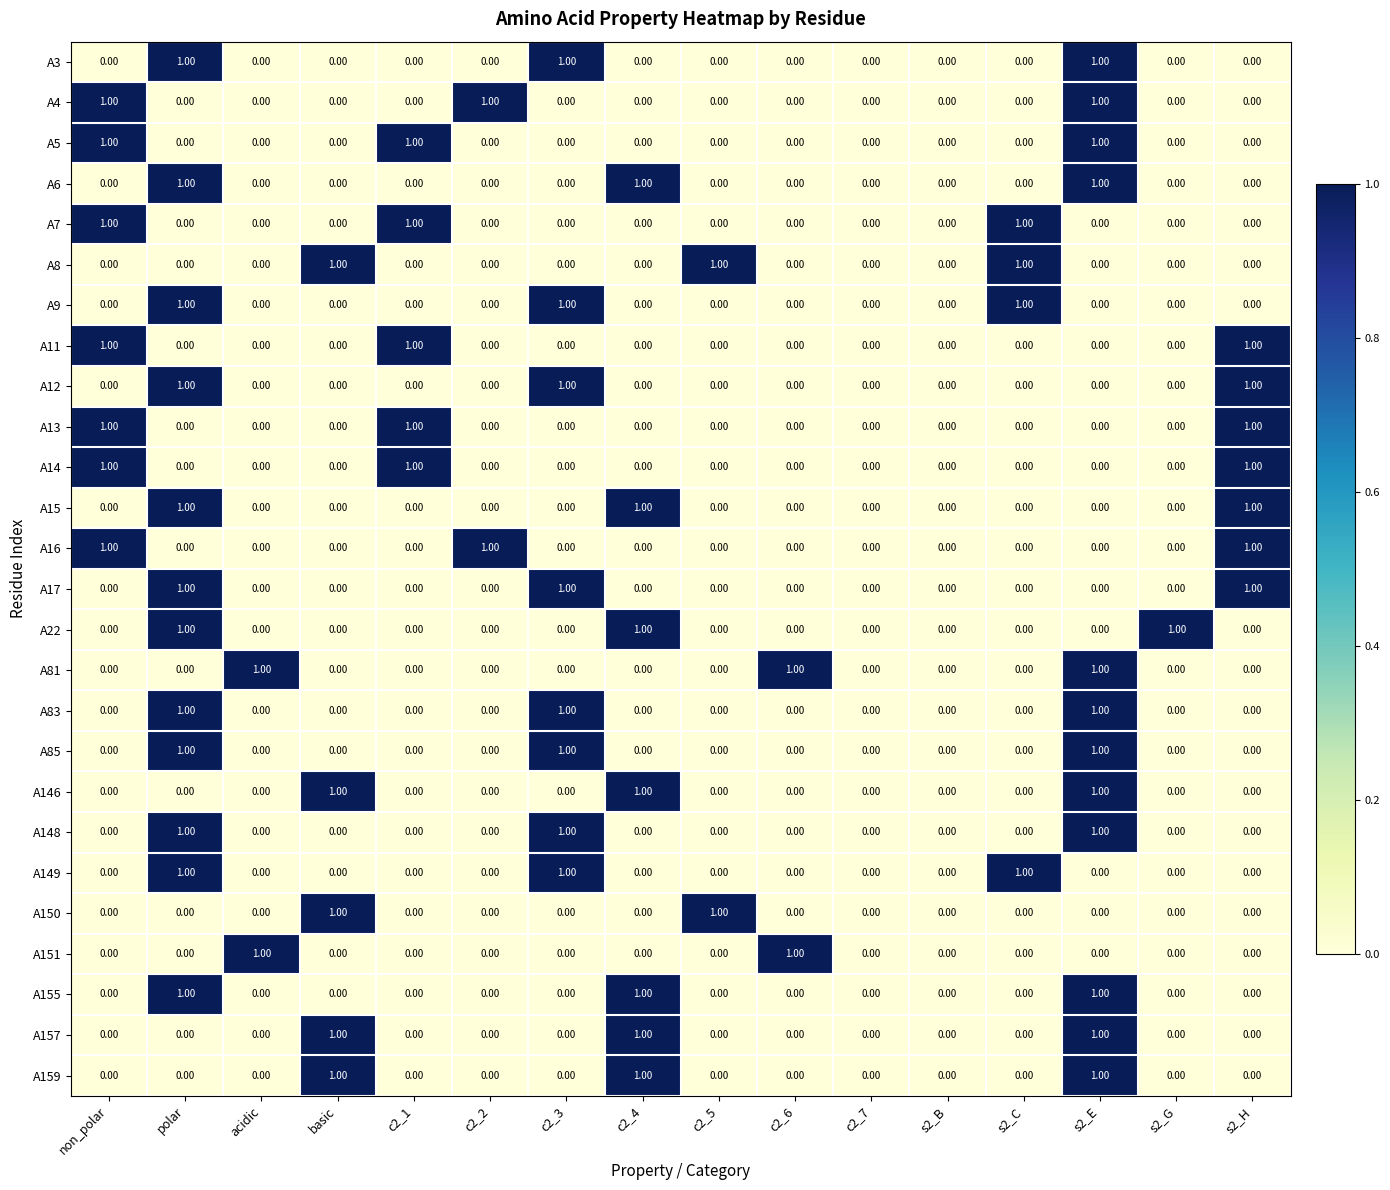

What is the total value across all series at c2_4?

7